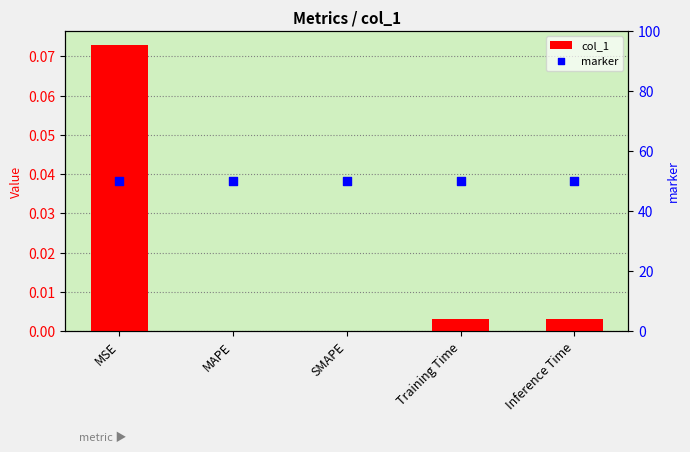

Which series reaches the minimum Y coordinate?

col_1